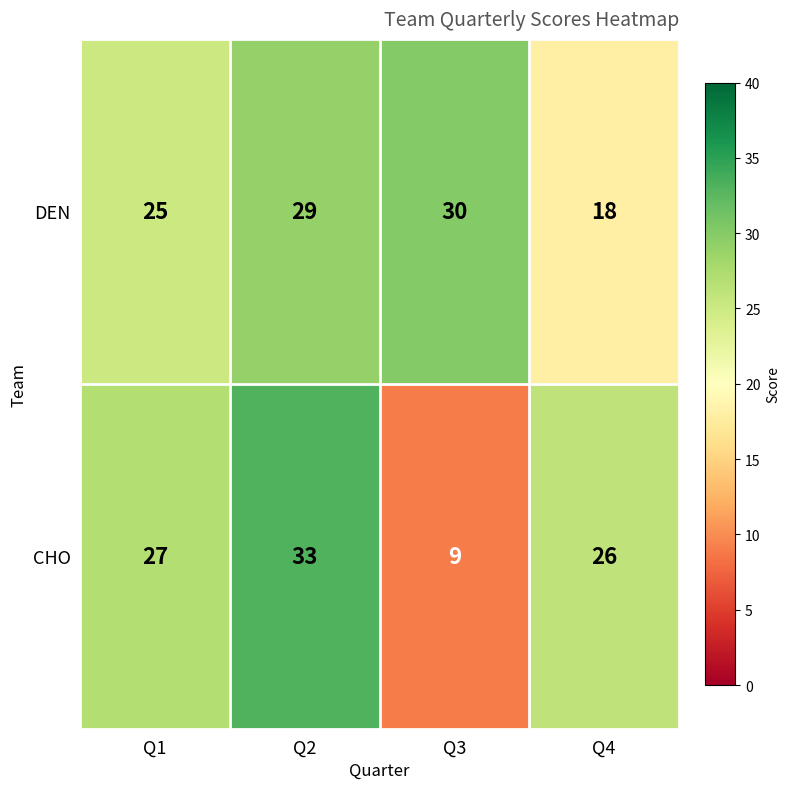

Between Q3 and Q4, which series saw the biggest shift?

CHO